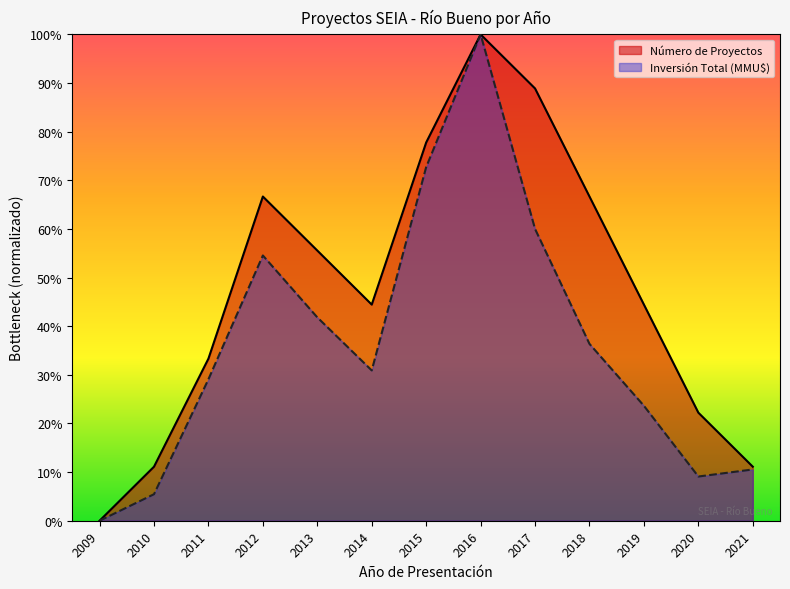

At which category is the sum across all series the highest?

2016